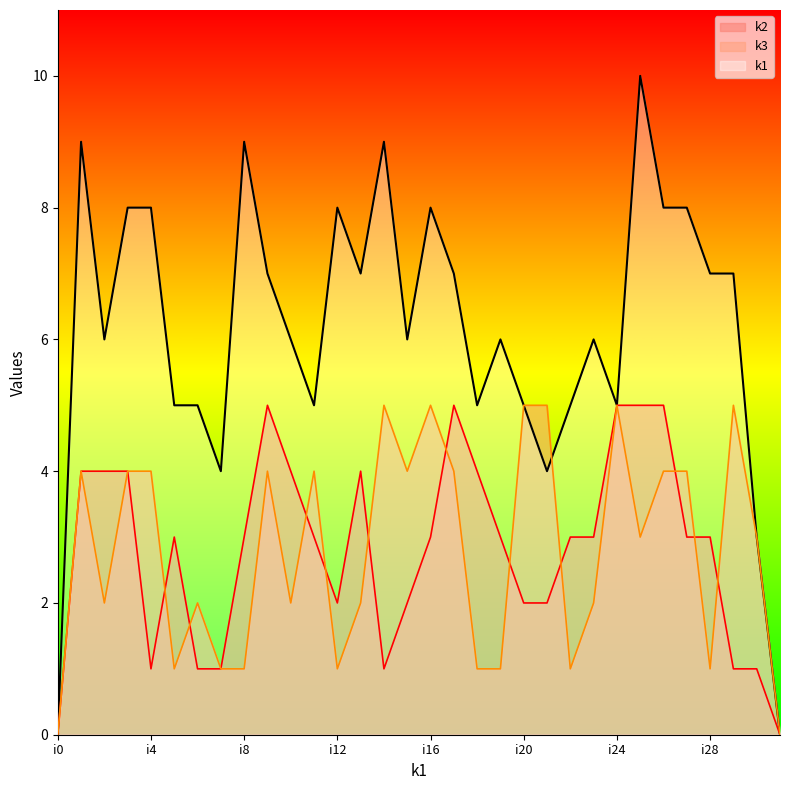

How many k2 values are between 2 and 4?

19